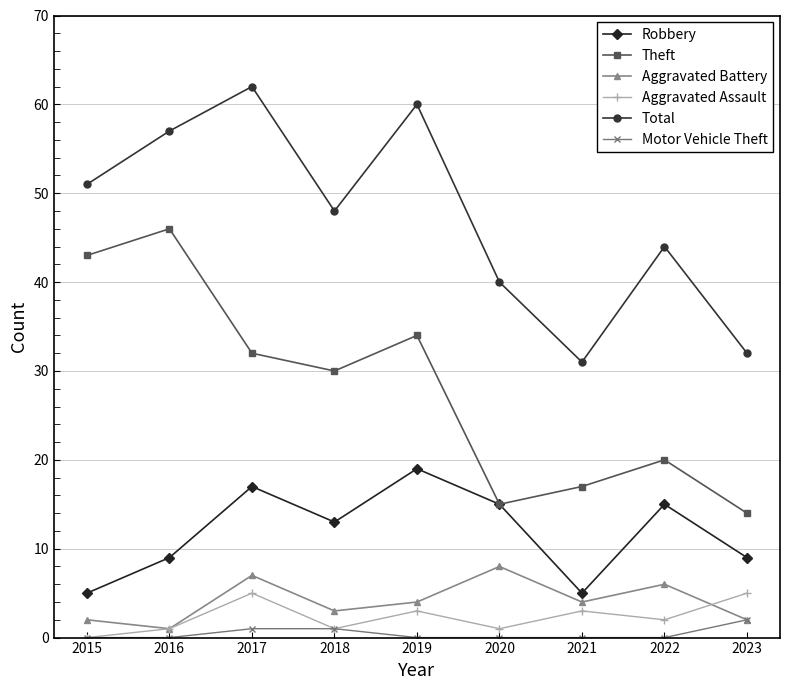

True or false: Theft and Motor Vehicle Theft cross at least once.

False